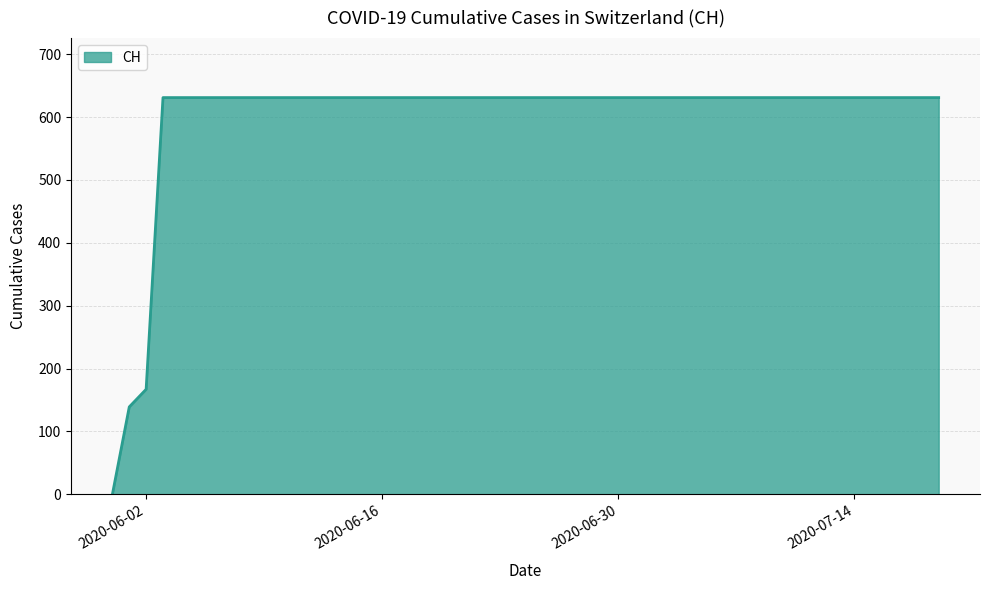

What is the sum of all values?

11033